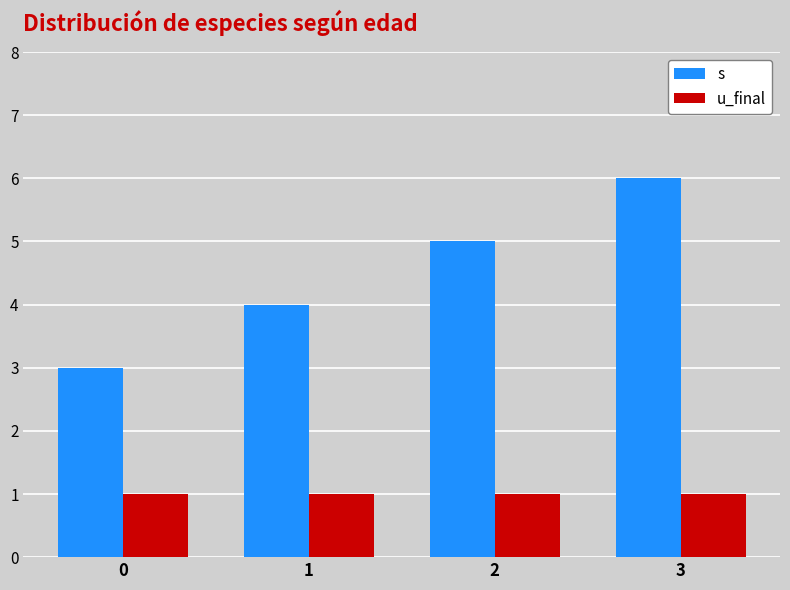

List the series in order of their peak value, highest first.

s, u_final